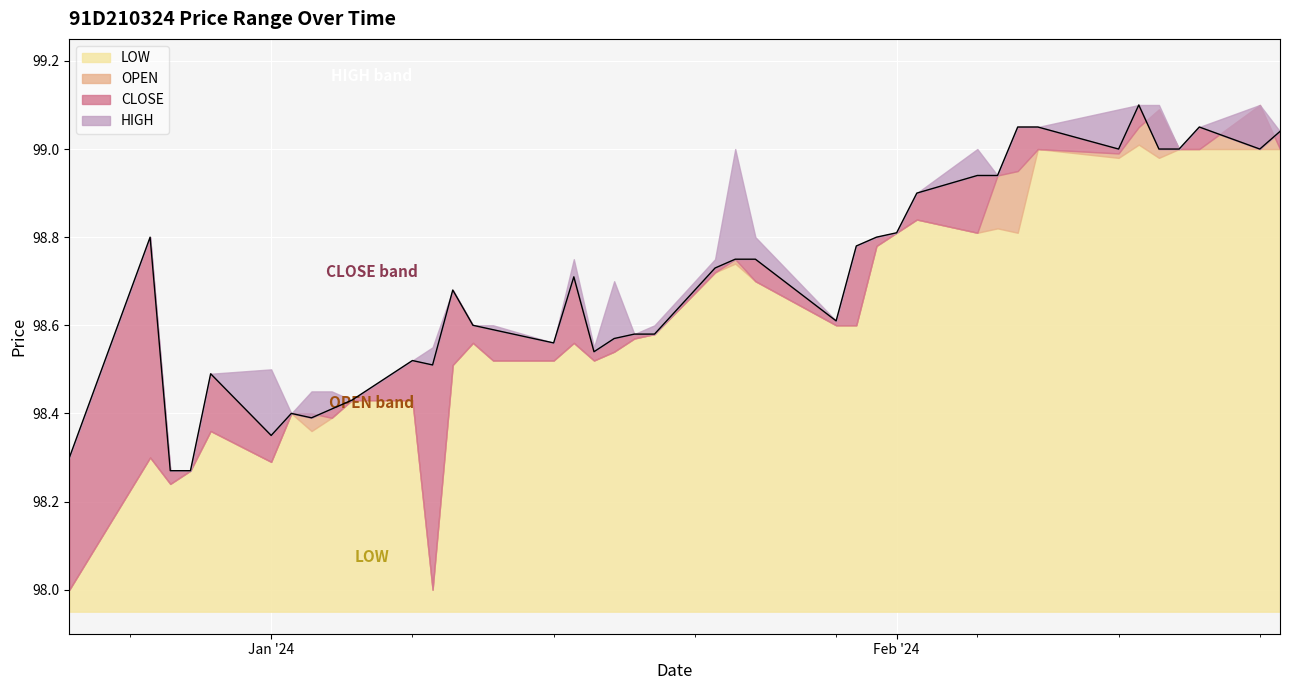

Does the chart display data point markers on the line(s)?

No